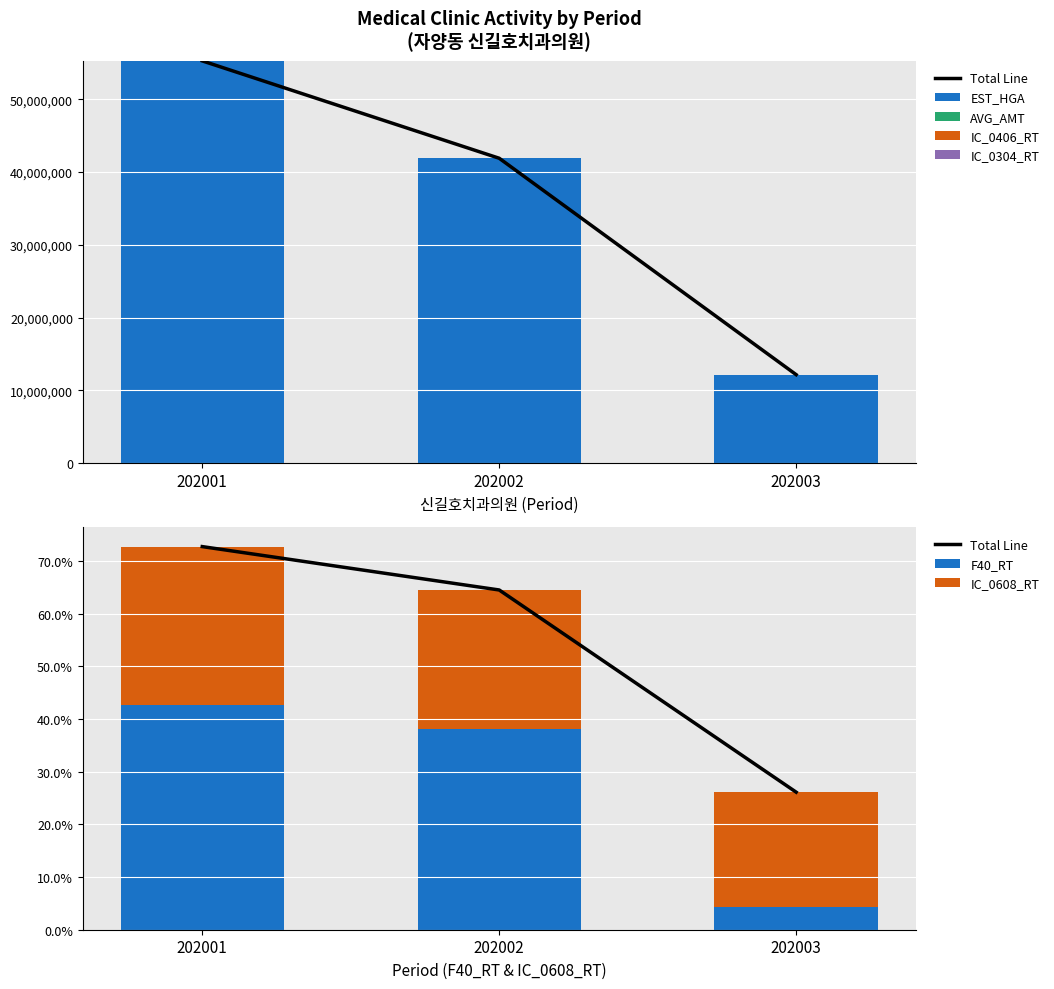

What are all the series names shown in the legend?

EST_HGA, AVG_AMT, IC_0406_RT, IC_0304_RT, F40_RT, IC_0608_RT